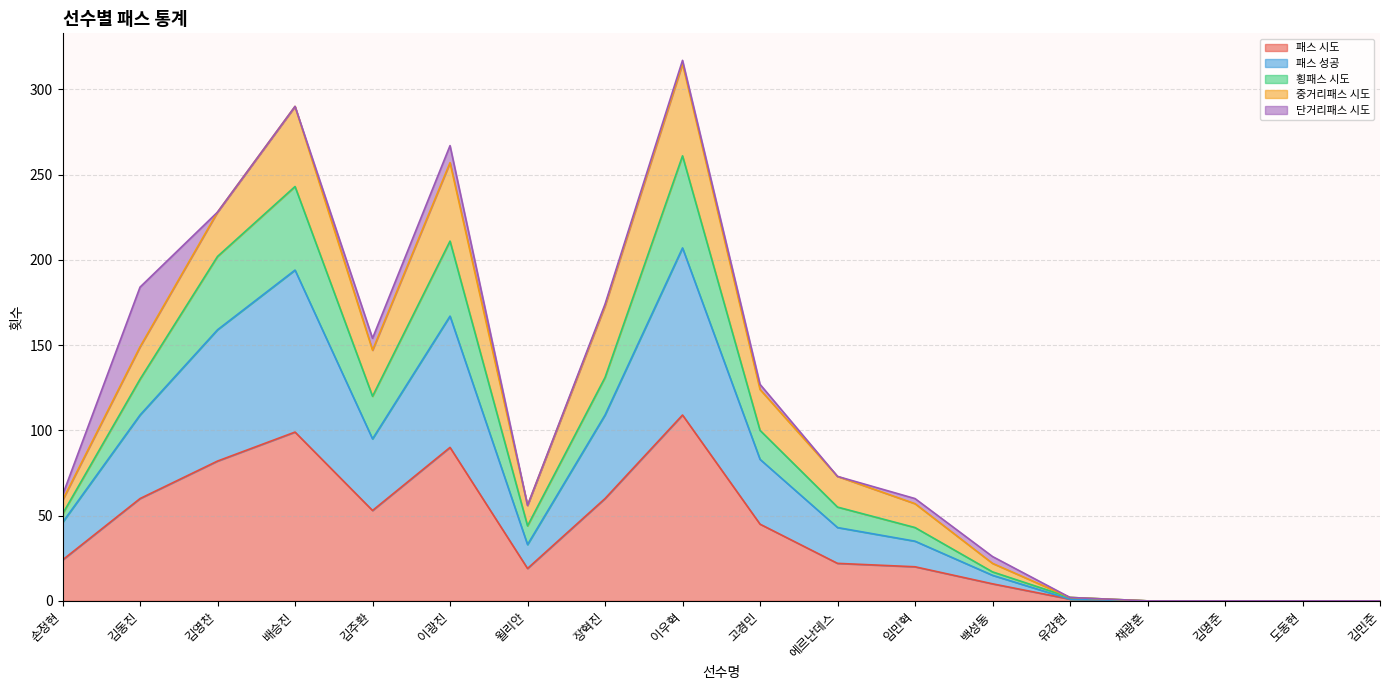

How many lines are shown in the chart?

5